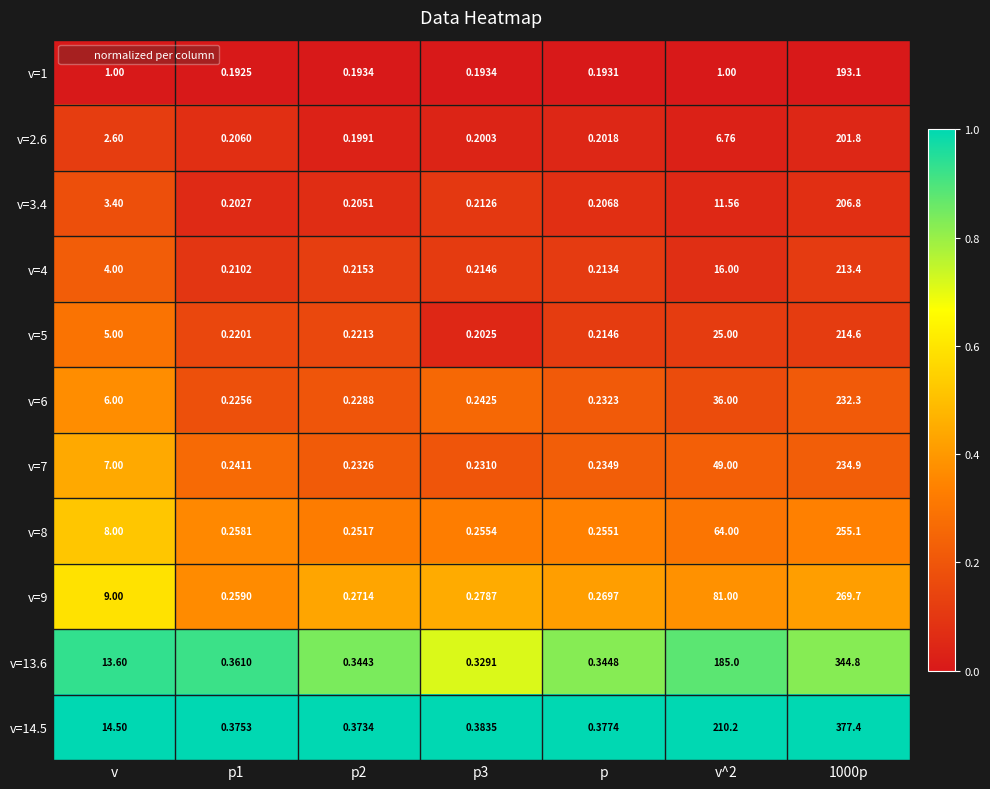

Is the value of v=7 at p2 greater than the value of v=8 at v^2?

No